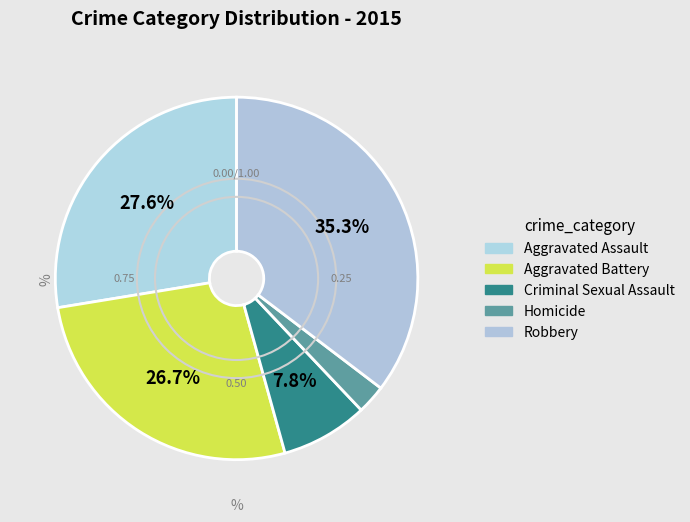

To the nearest percent, what is the average slice percentage?

20%